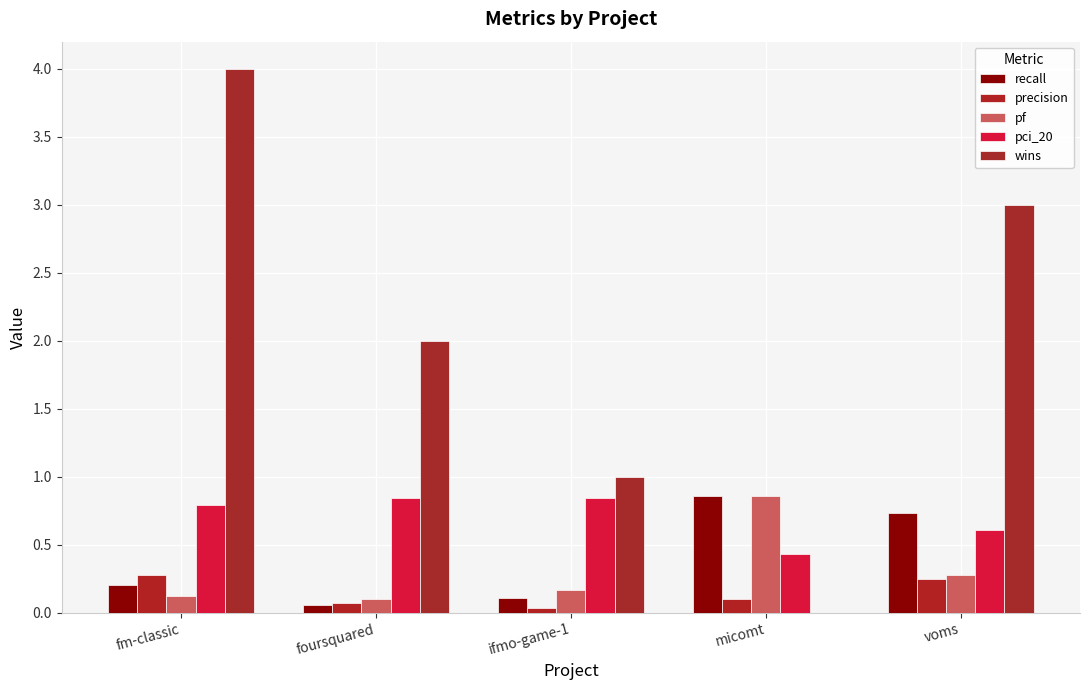

At which category does the chart reach its peak across all series?

fm-classic